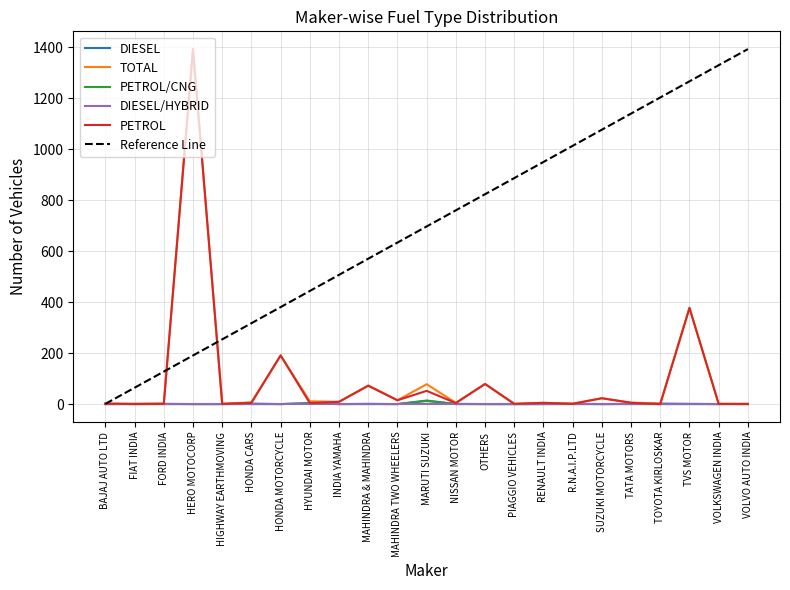

After their last crossing, which series has the higher values: DIESEL or PETROL?

DIESEL